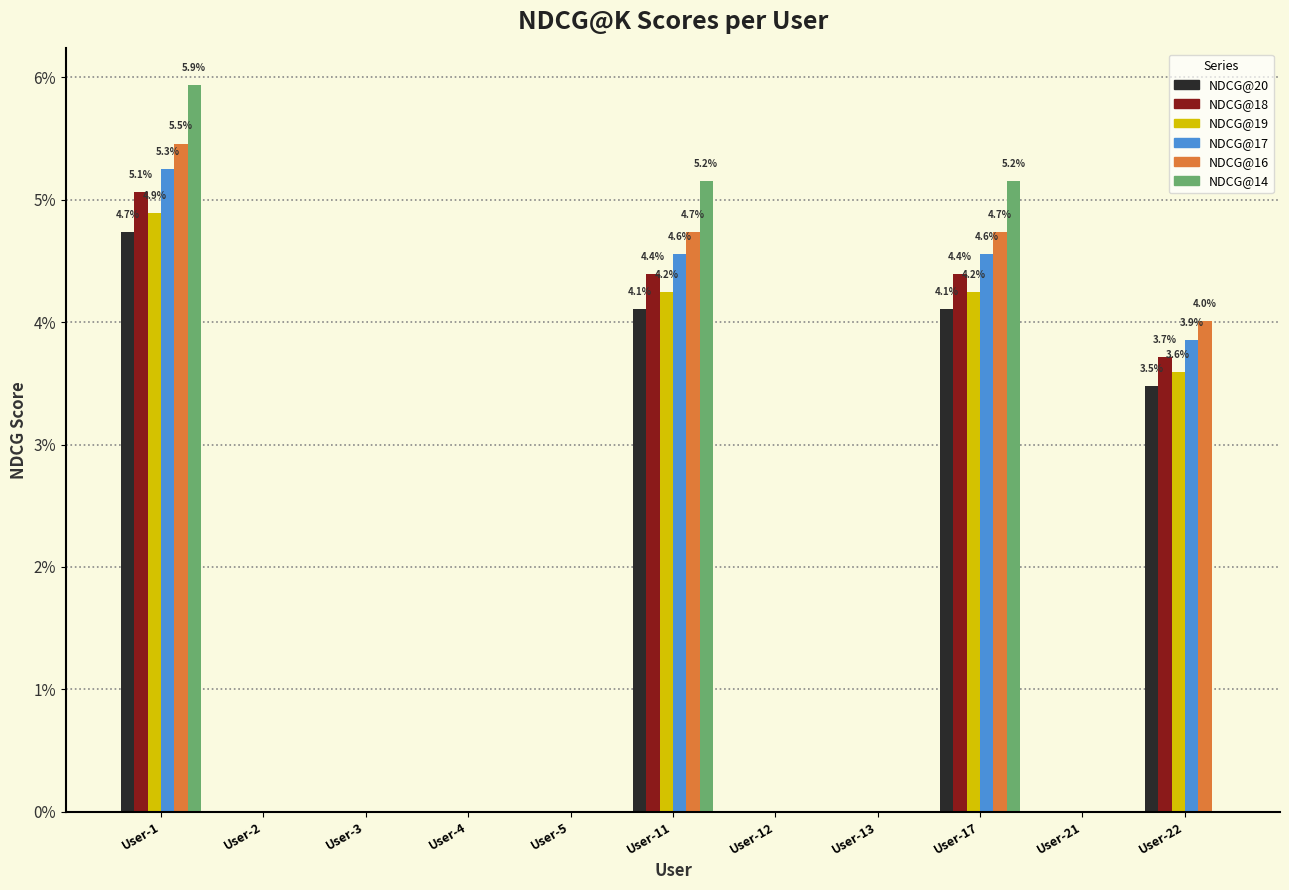

Where is NDCG@18 nearest to the value 0?

User-2